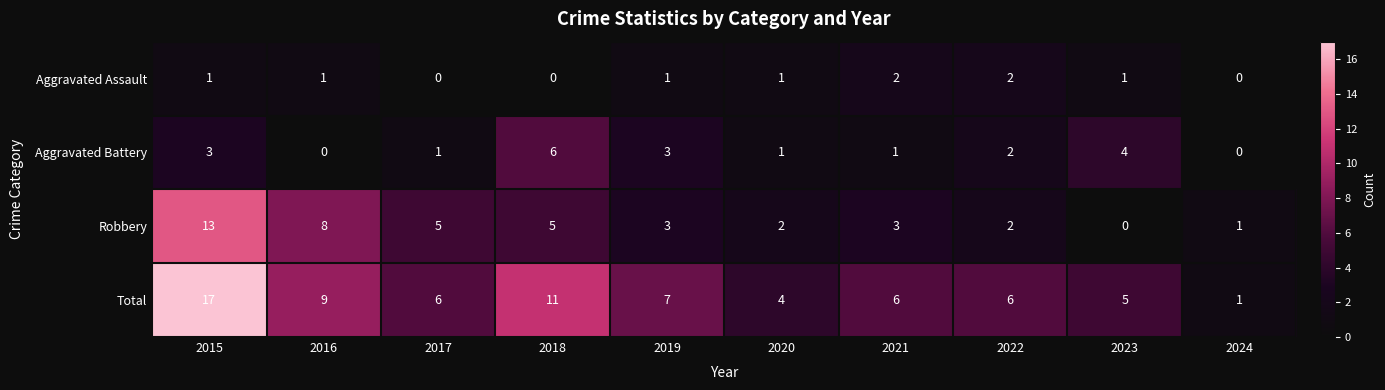

Is it true that Total equals 2 at 2022?

False